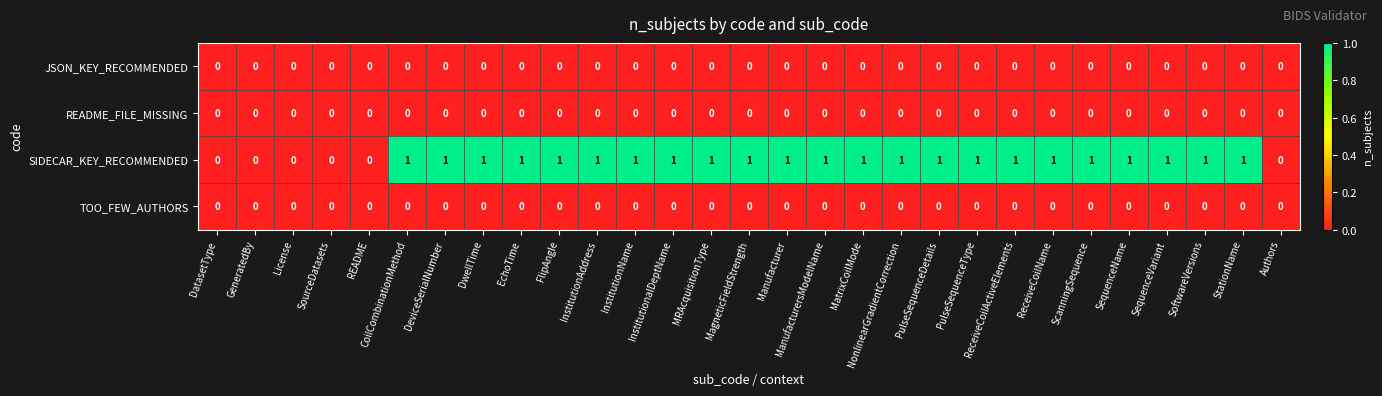

Between License and SoftwareVersions, which series saw the biggest shift?

SIDECAR_KEY_RECOMMENDED